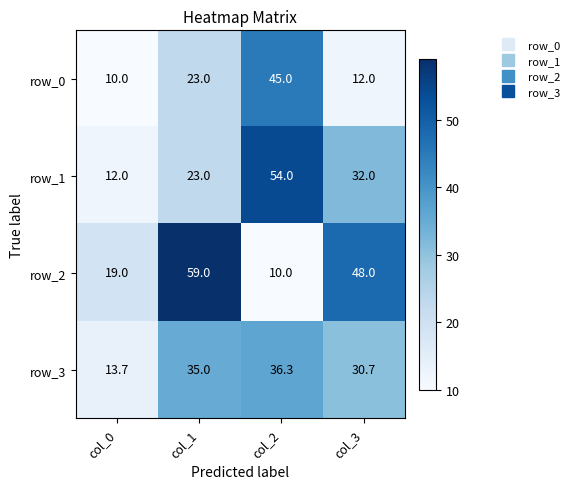

How many data points in row_2 are less than 48?

2